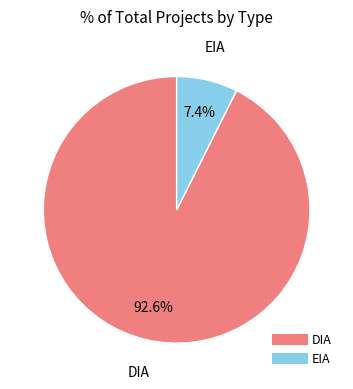

Which category has the smallest portion of the pie?

EIA